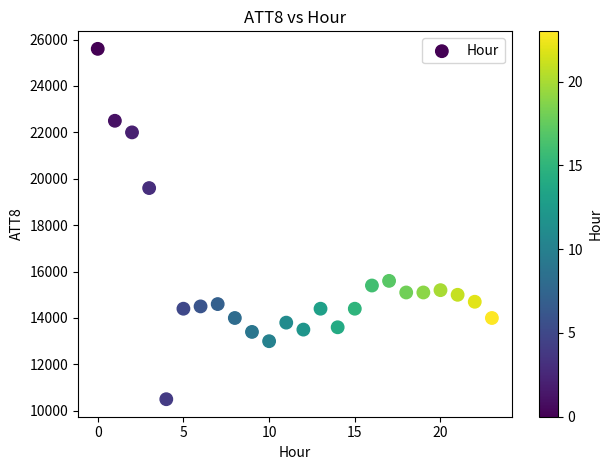

What Y value in the scatter plot is closest to 18050?

19600